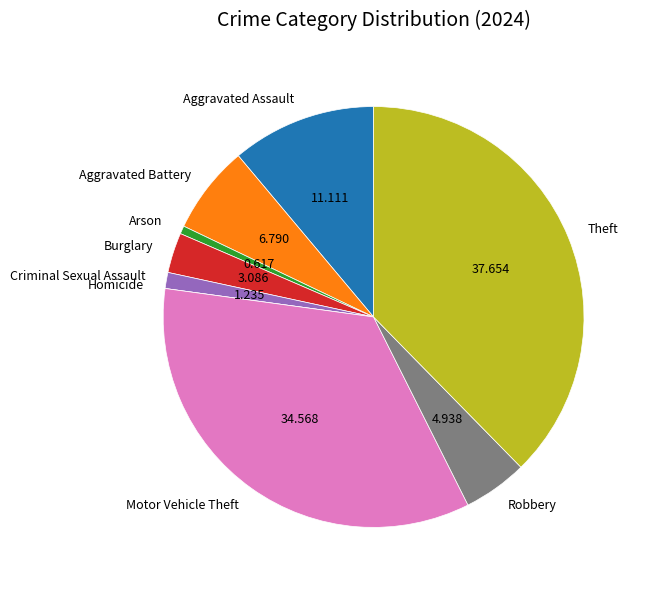

Which category has the biggest portion of the pie?

Theft